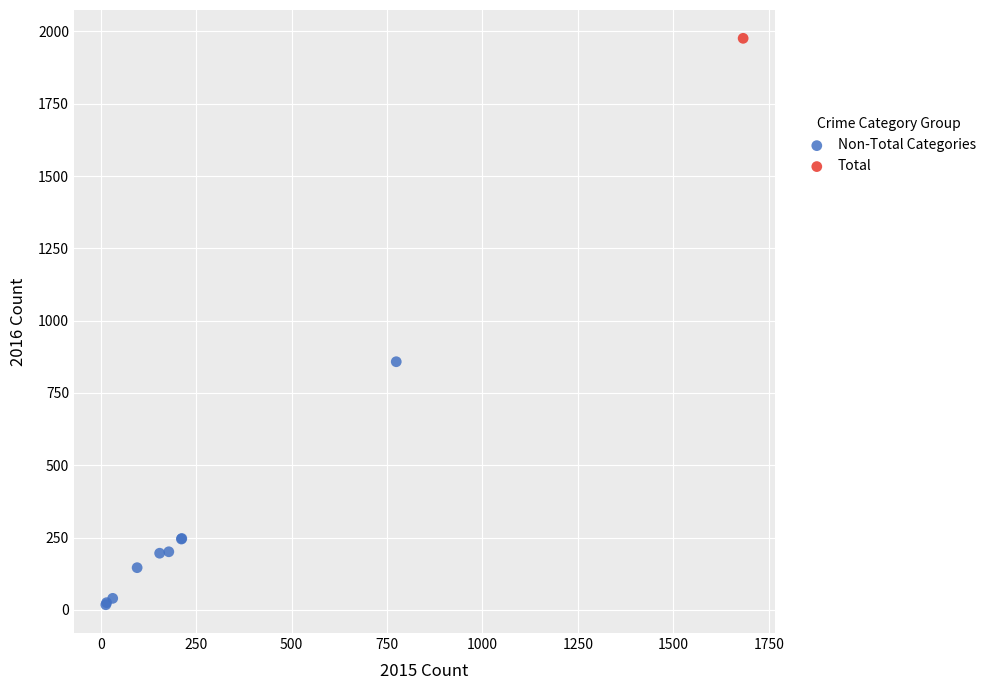

What are all the series names shown in the legend?

Non-Total Categories, Total